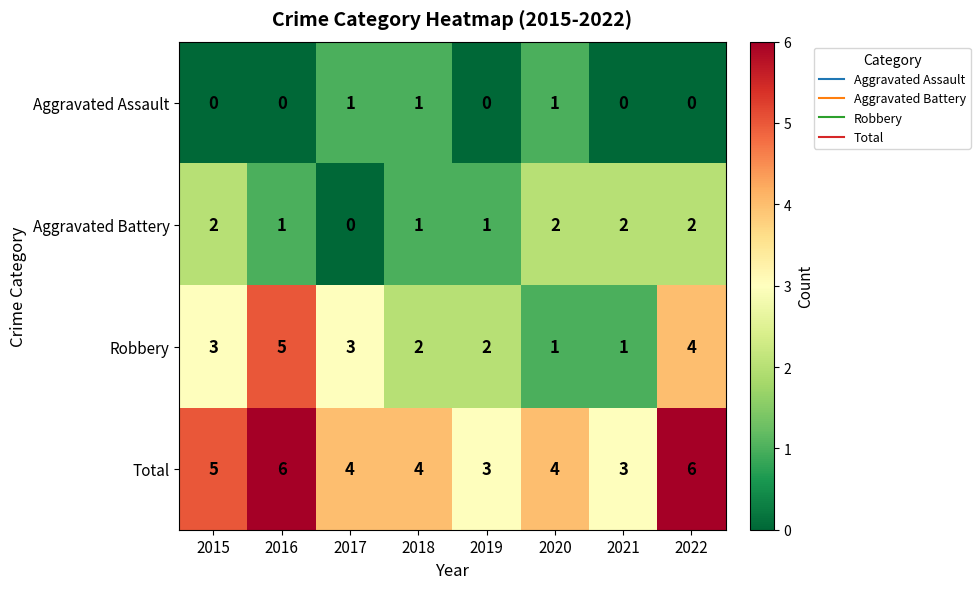

Which series has the largest range (max minus min)?

Robbery